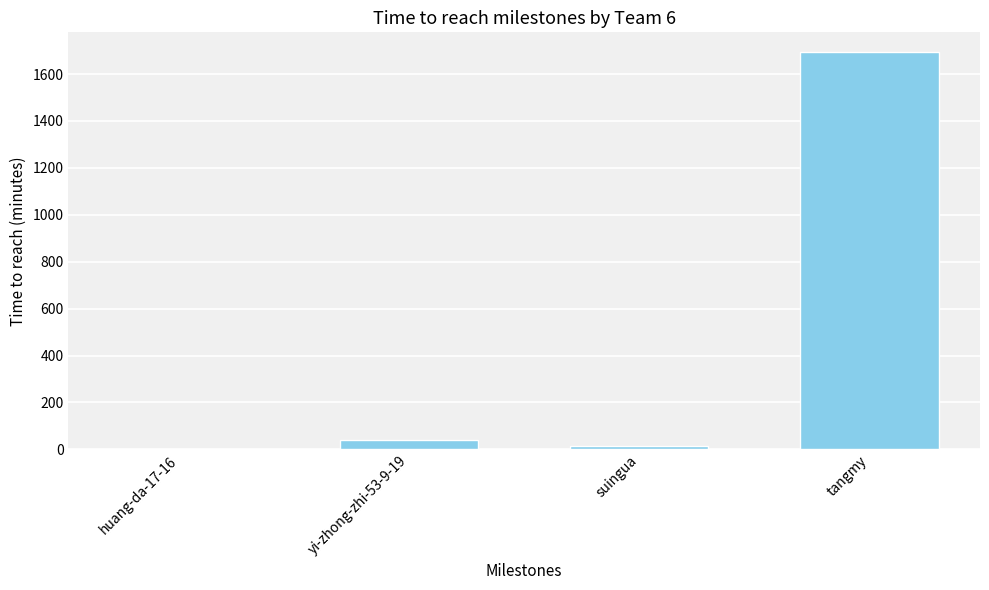

Count the number of data series in this chart.

1